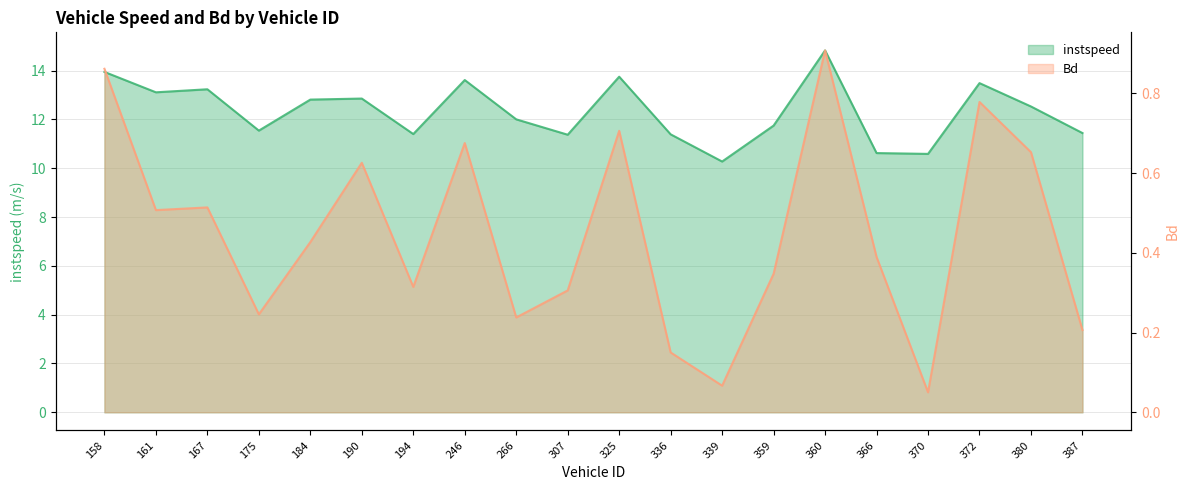

What is the value of the instspeed point at the 20th from the left?

11.4